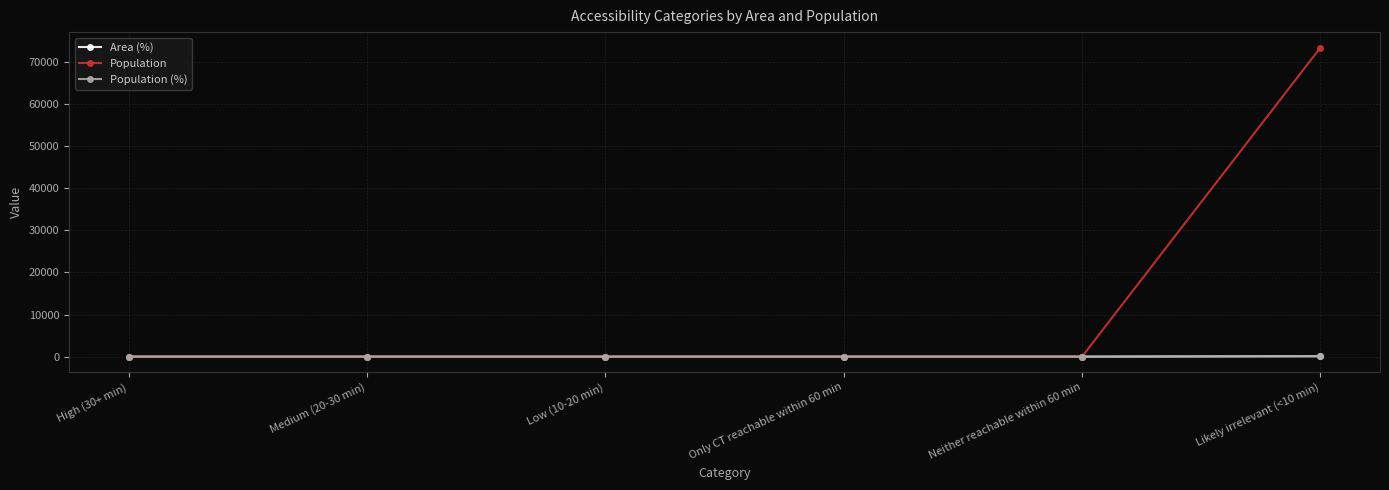

True or false: Population (%) and Area (%) cross at least once.

False